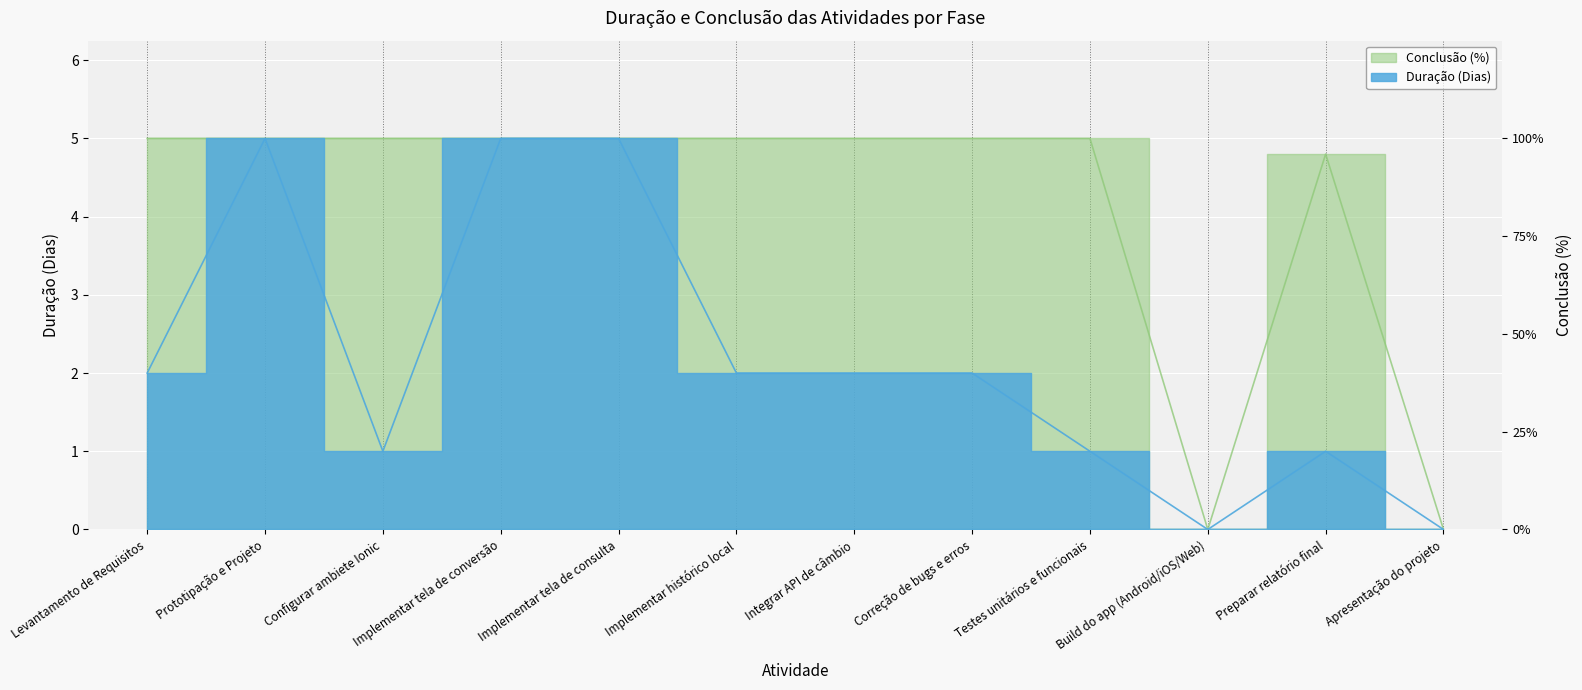

Which label corresponds to the largest value in the chart?

Prototipação e Projeto